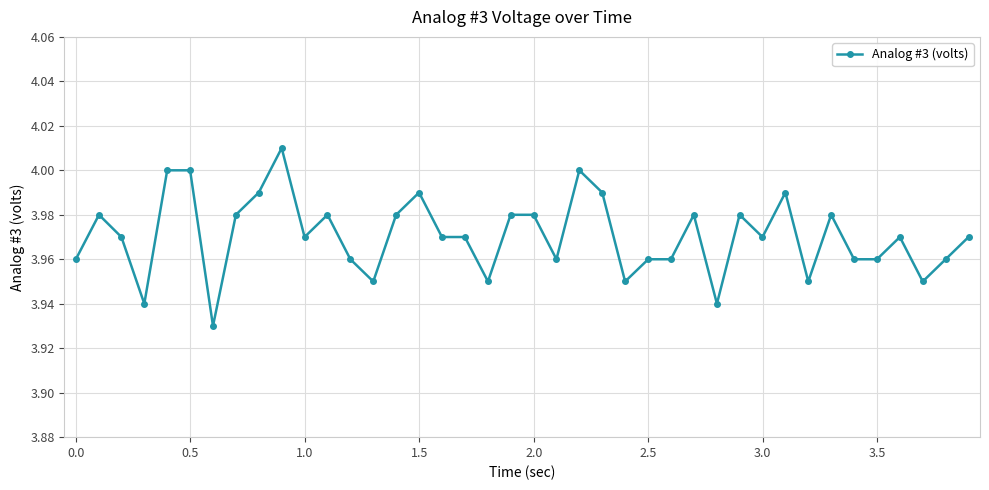

True or false: the data has more than 1 interior local peaks.

True